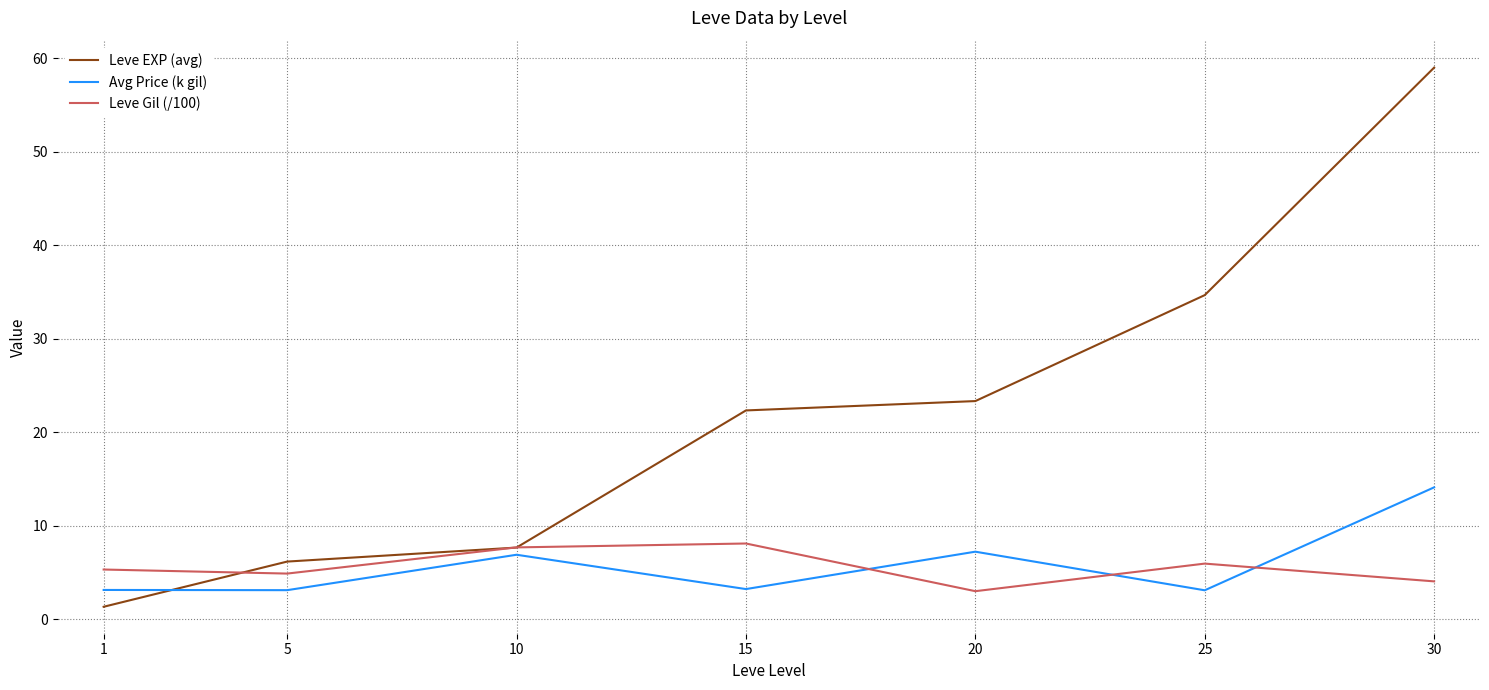

Which series has the widest spread of values?

Leve EXP (avg)